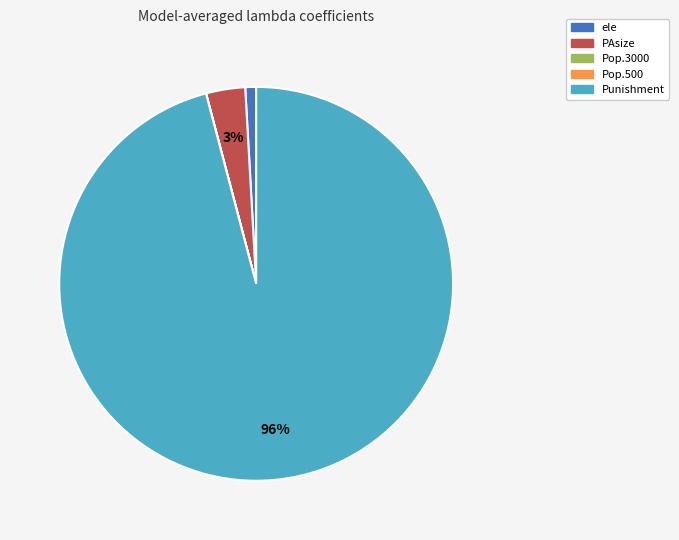

What percentage is the Punishment slice, to the nearest percent?

96%